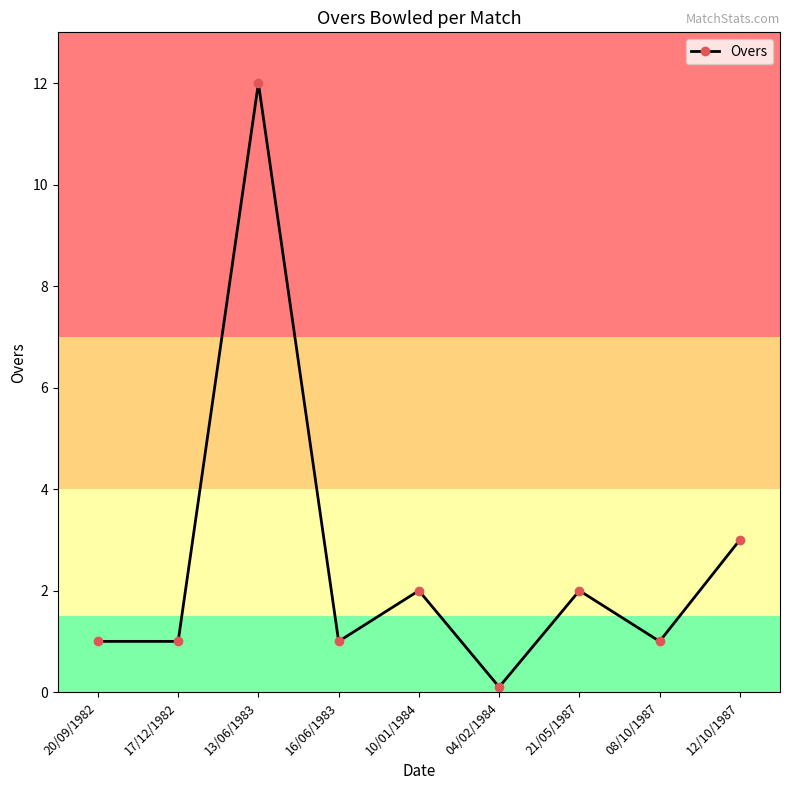

At which label is the value closest to 6?

12/10/1987